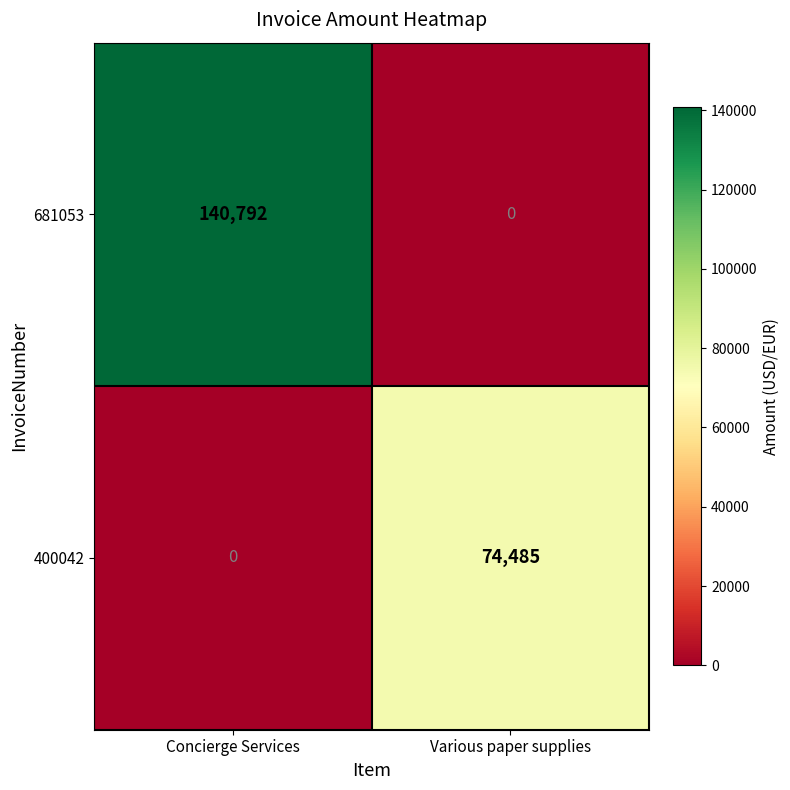

Rank the series by their average value, from lowest to highest.

400042, 681053